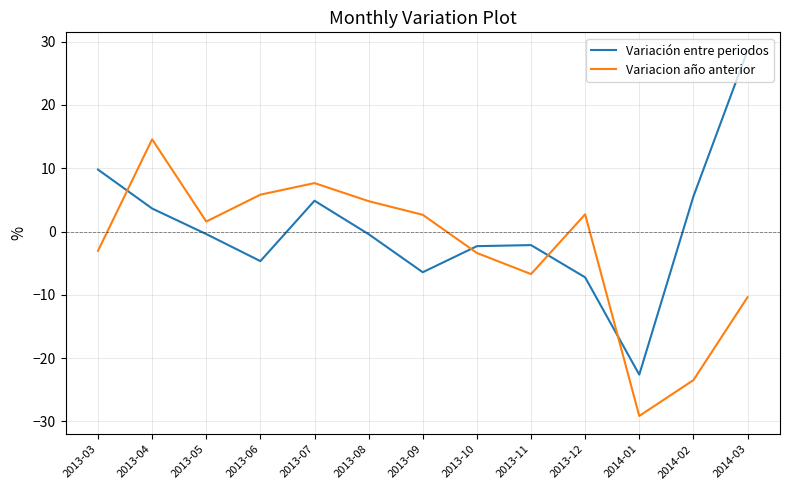

What is the total value across all series at 2014-02?

-17.9